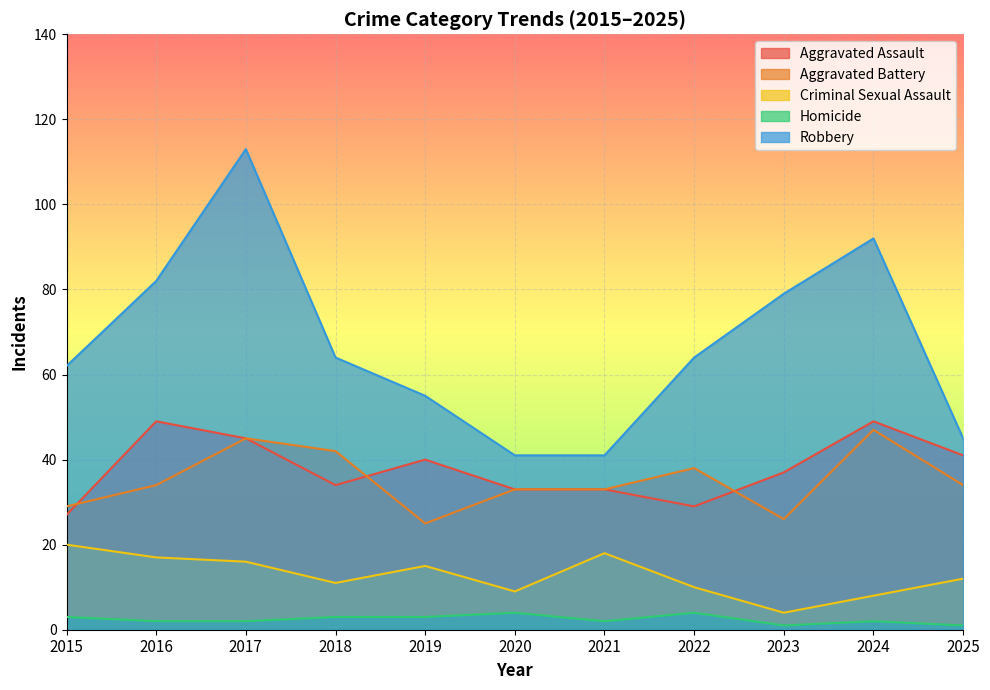

True or false: Robbery and Aggravated Battery cross at least once.

False